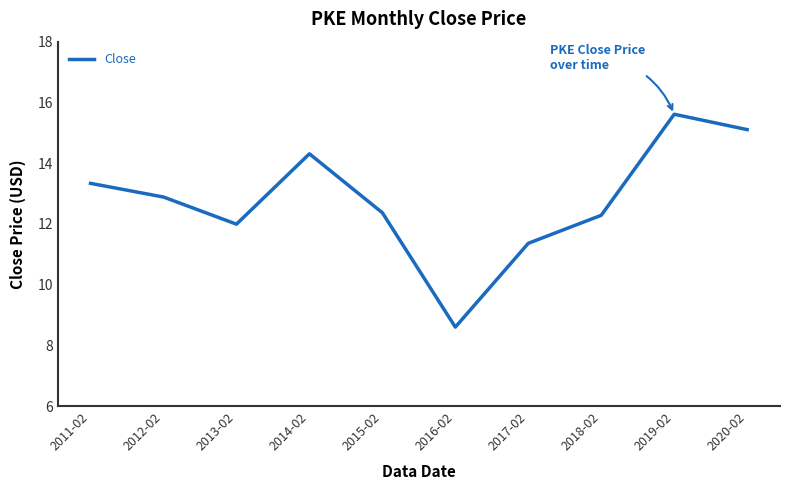

What position from the left is 2011-02?

1